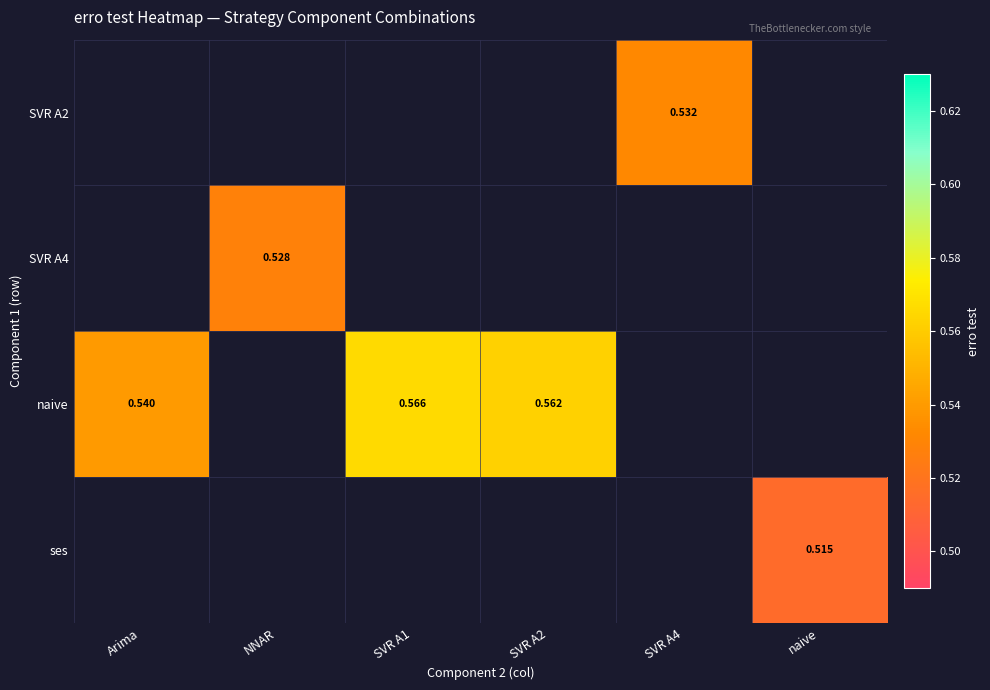

List the series in order of their peak value, lowest first.

SVR A2, SVR A4, naive, ses